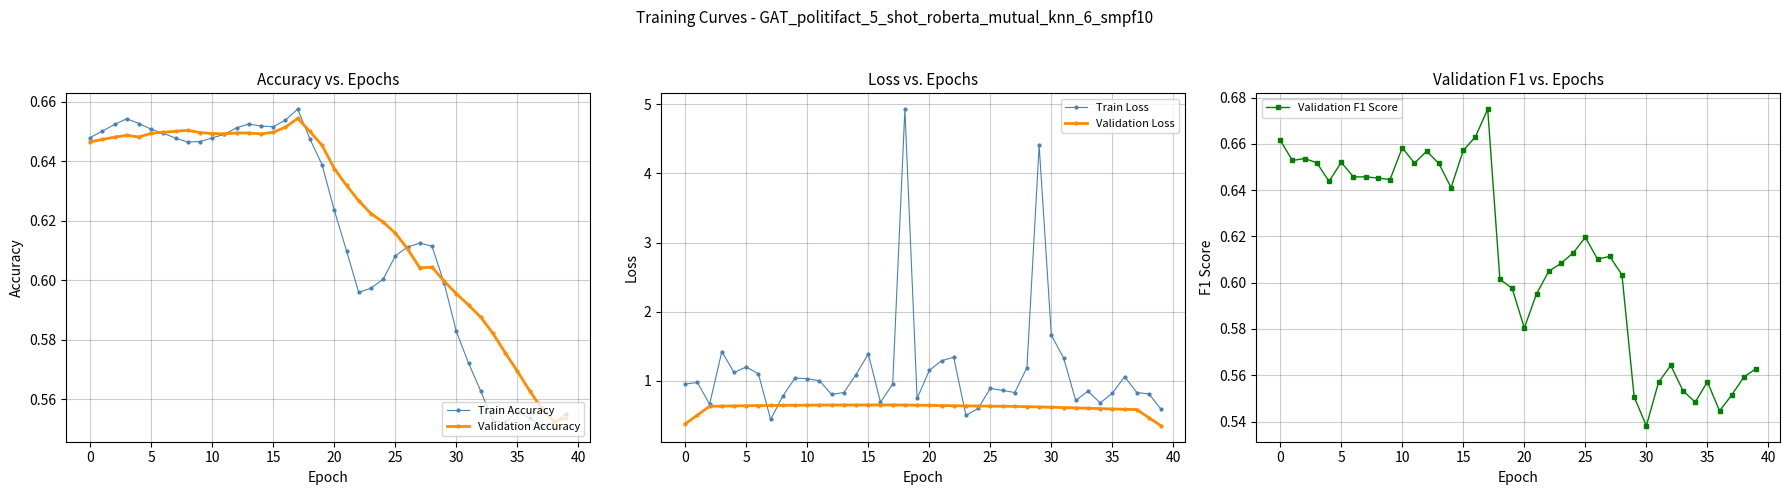

True or false: Validation Loss and Validation F1 Score intersect in this chart.

True